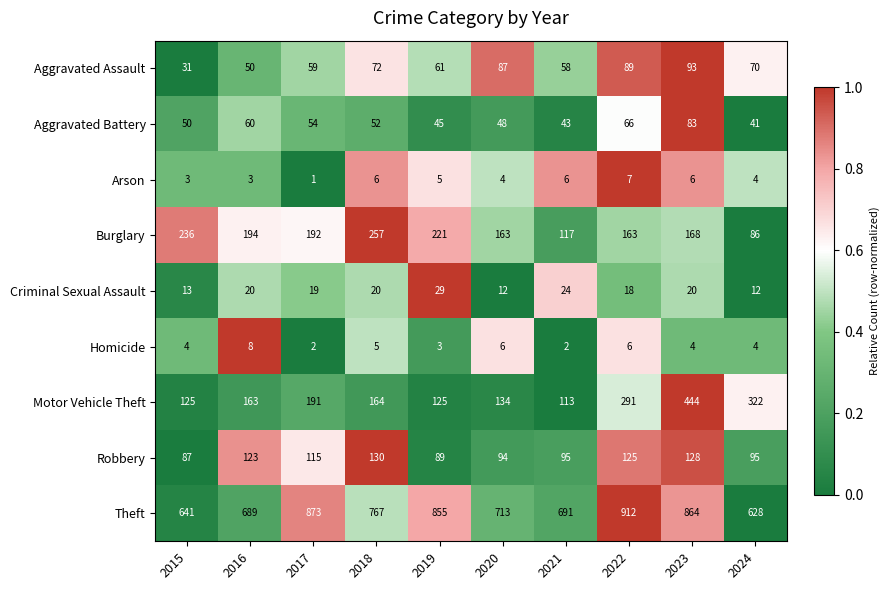

List the series in order of their peak value, lowest first.

Arson, Homicide, Criminal Sexual Assault, Aggravated Battery, Aggravated Assault, Robbery, Burglary, Motor Vehicle Theft, Theft